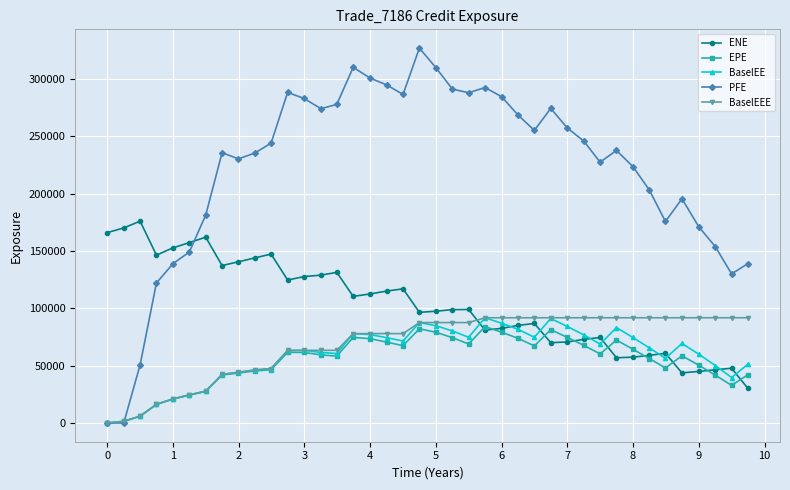

True or false: EPE has more than 1 points higher than both neighbors.

True